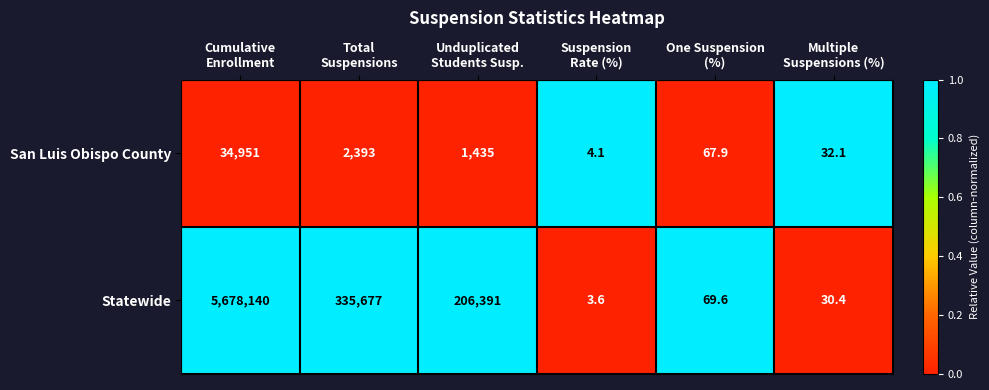

At which category does the chart reach its peak across all series?

Cumulative
Enrollment